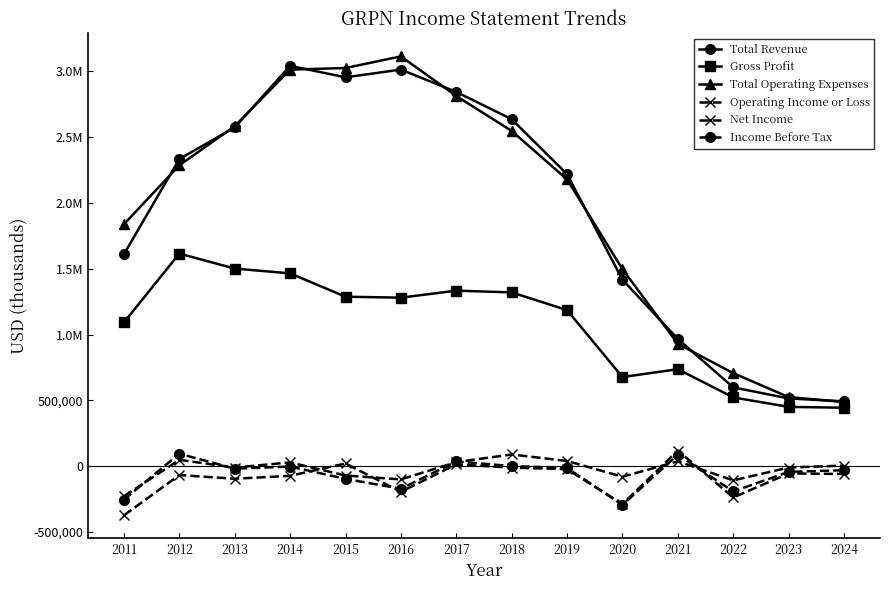

Does the chart have visible grid lines?

No